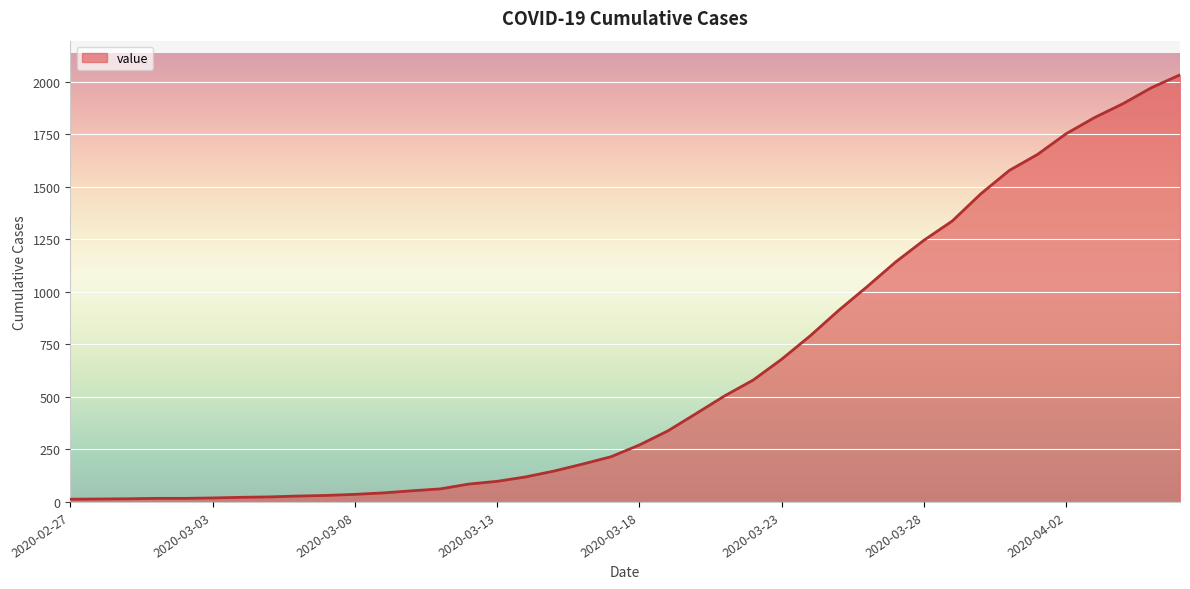

What is the maximum value shown in the chart?

2032